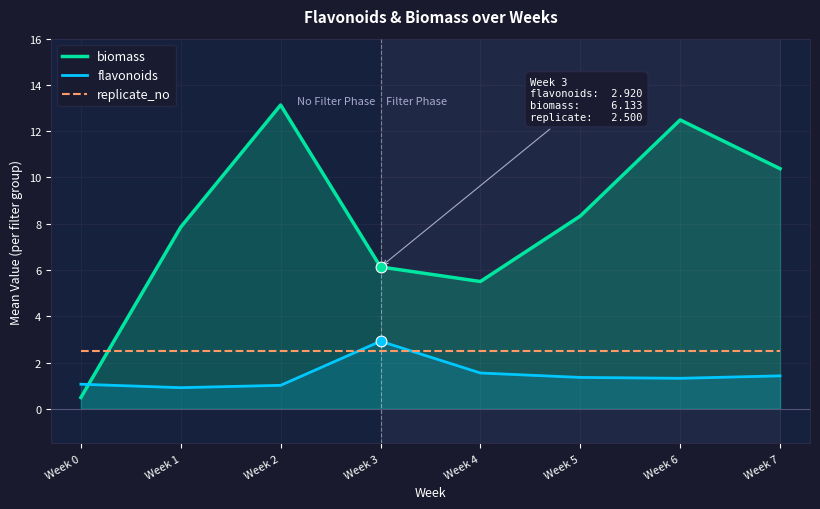

Which series has the widest spread of Y values?

biomass